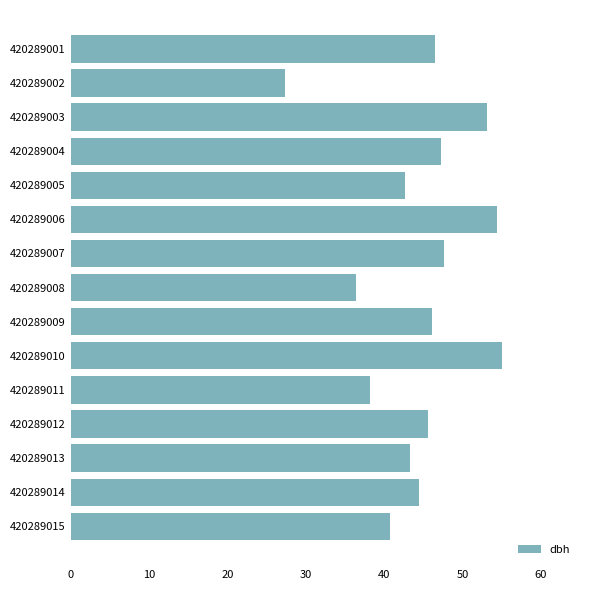

Approximately how many times larger is the value at 420289007 compared to 420289008?

1.3